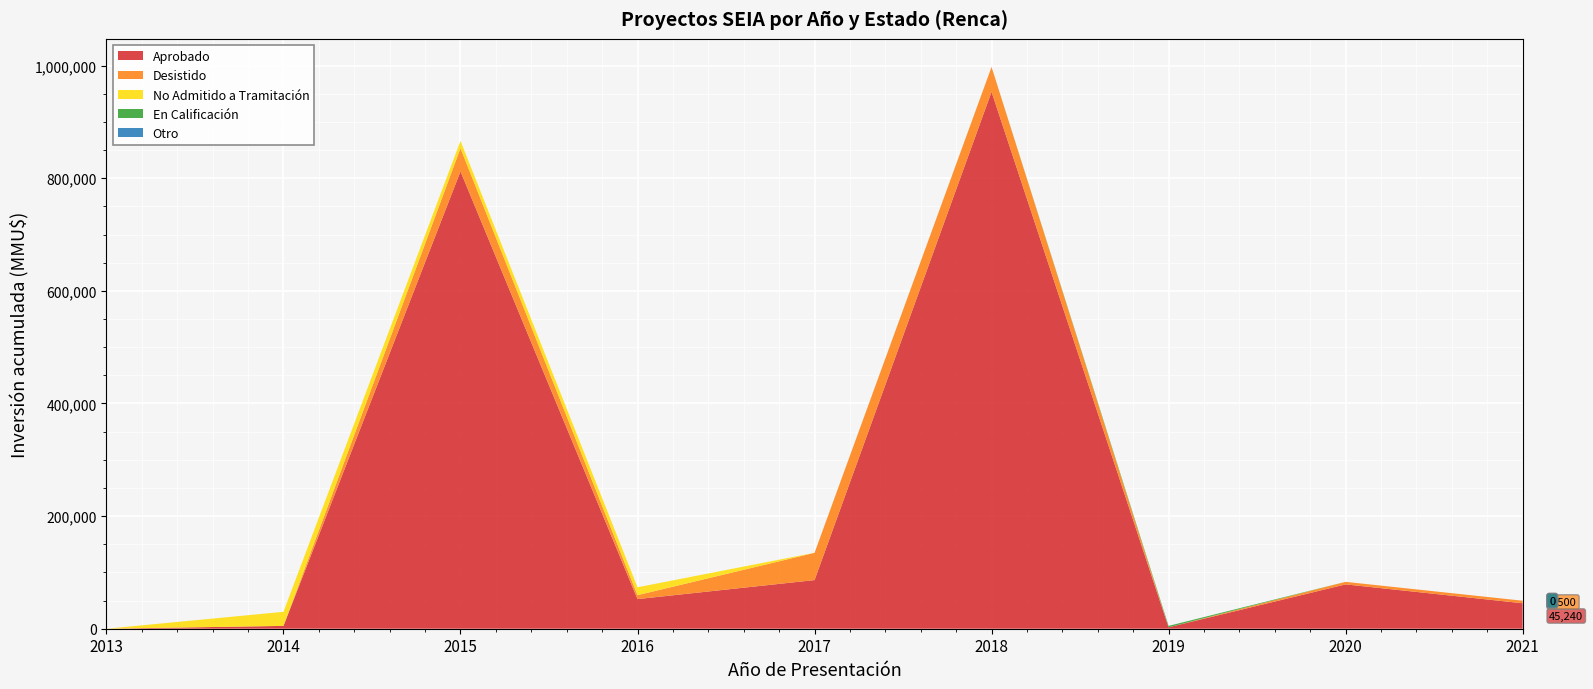

At which category is the sum across all series the highest?

2018